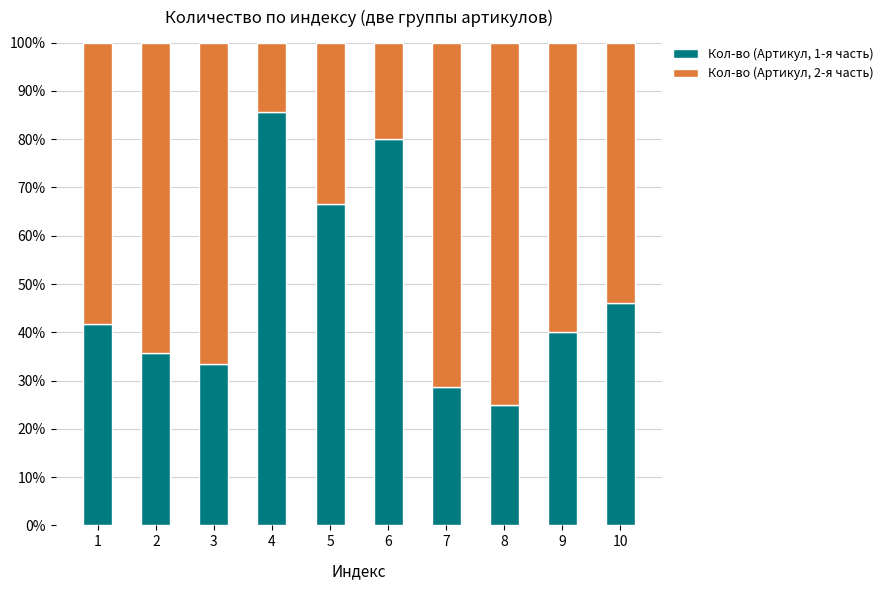

What is the value of the Кол-во (Артикул, 1-я часть) bar at the 7th from the left?

28.6